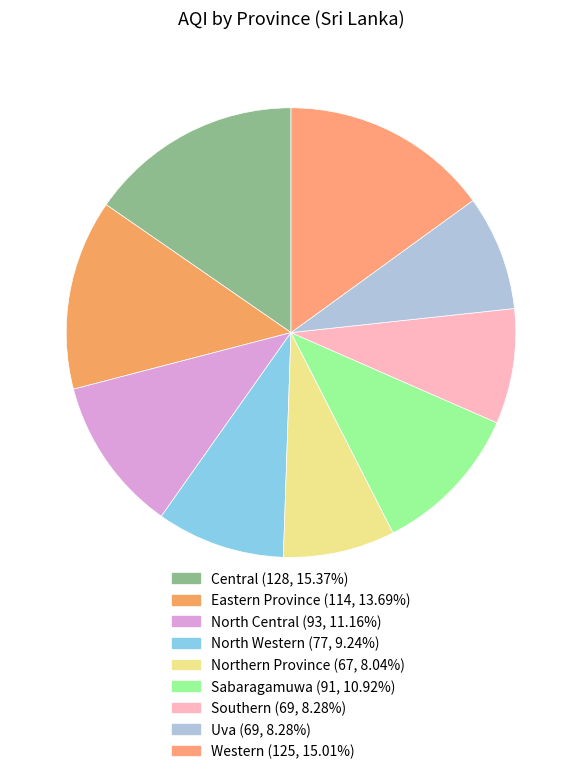

Approximately how many times larger is the value at Southern compared to North Western?

0.9